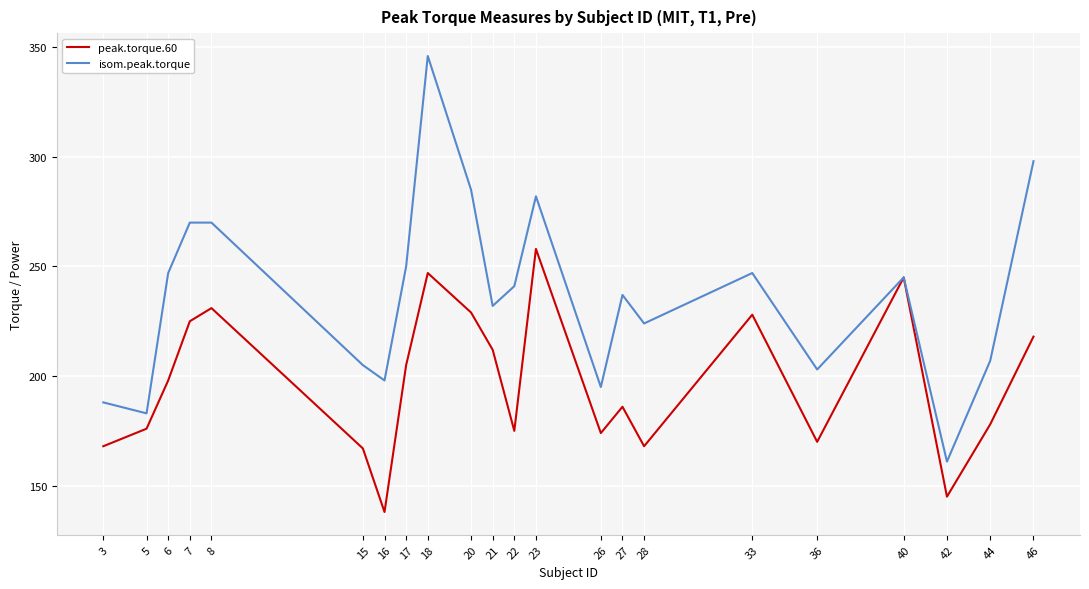

List the series in order of their overall mean, highest first.

isom.peak.torque, peak.torque.60